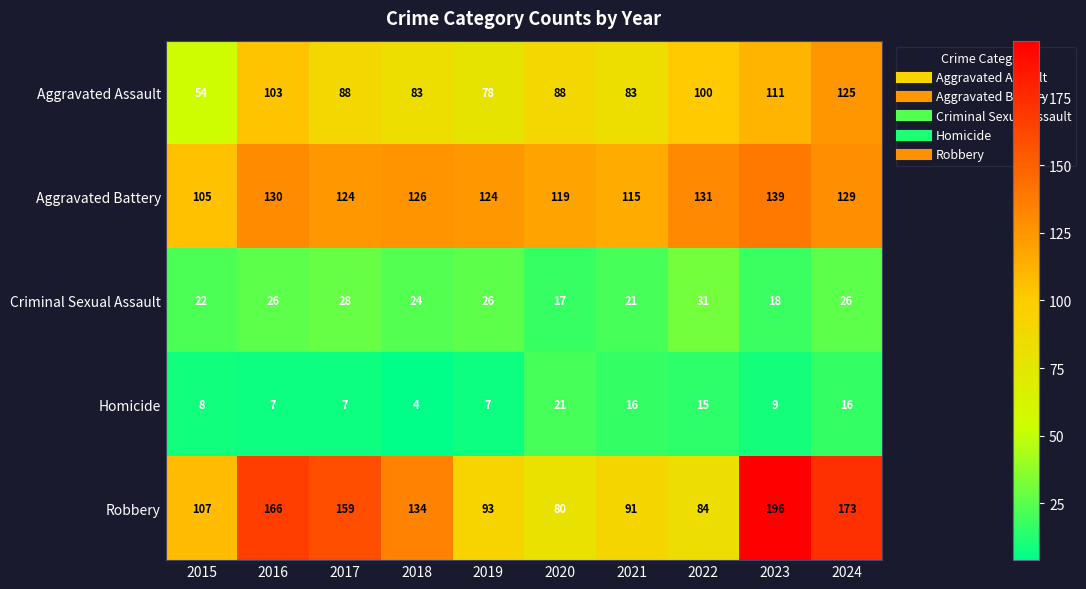

List the series in order of their peak value, highest first.

Robbery, Aggravated Battery, Aggravated Assault, Criminal Sexual Assault, Homicide